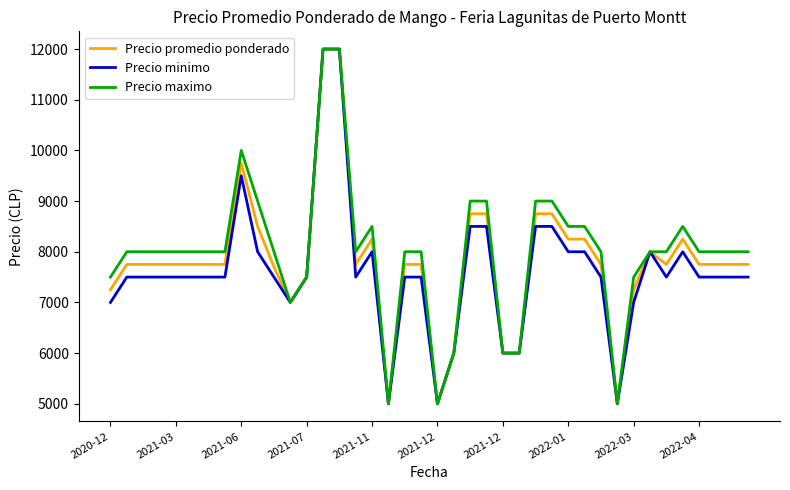

How many lines are shown in the chart?

3